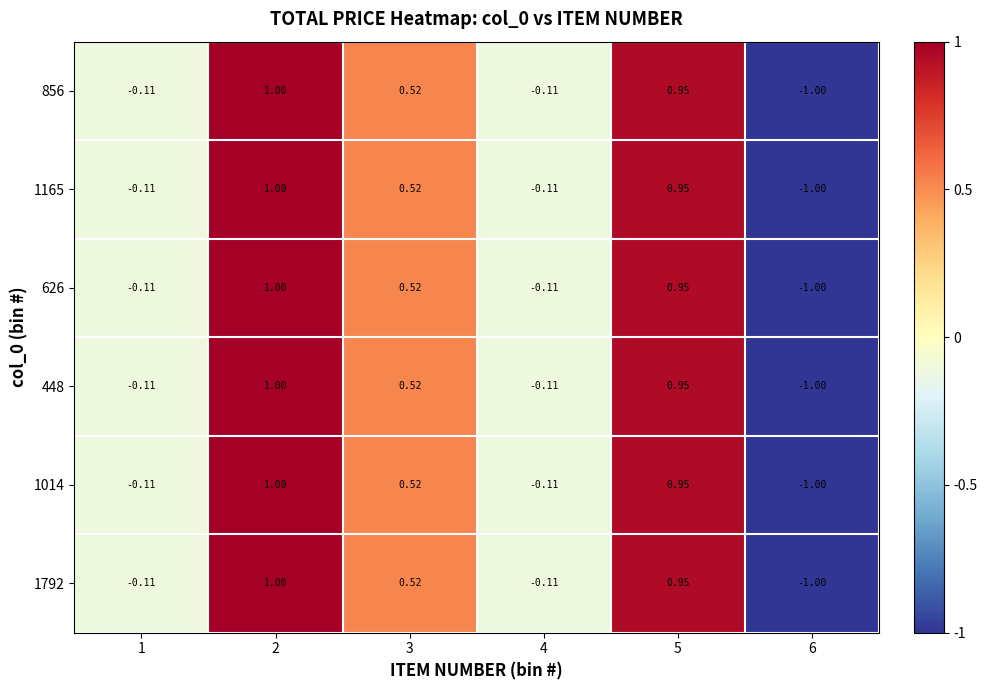

Is the value of 1014 at 6 greater than the value of 626 at 4?

No